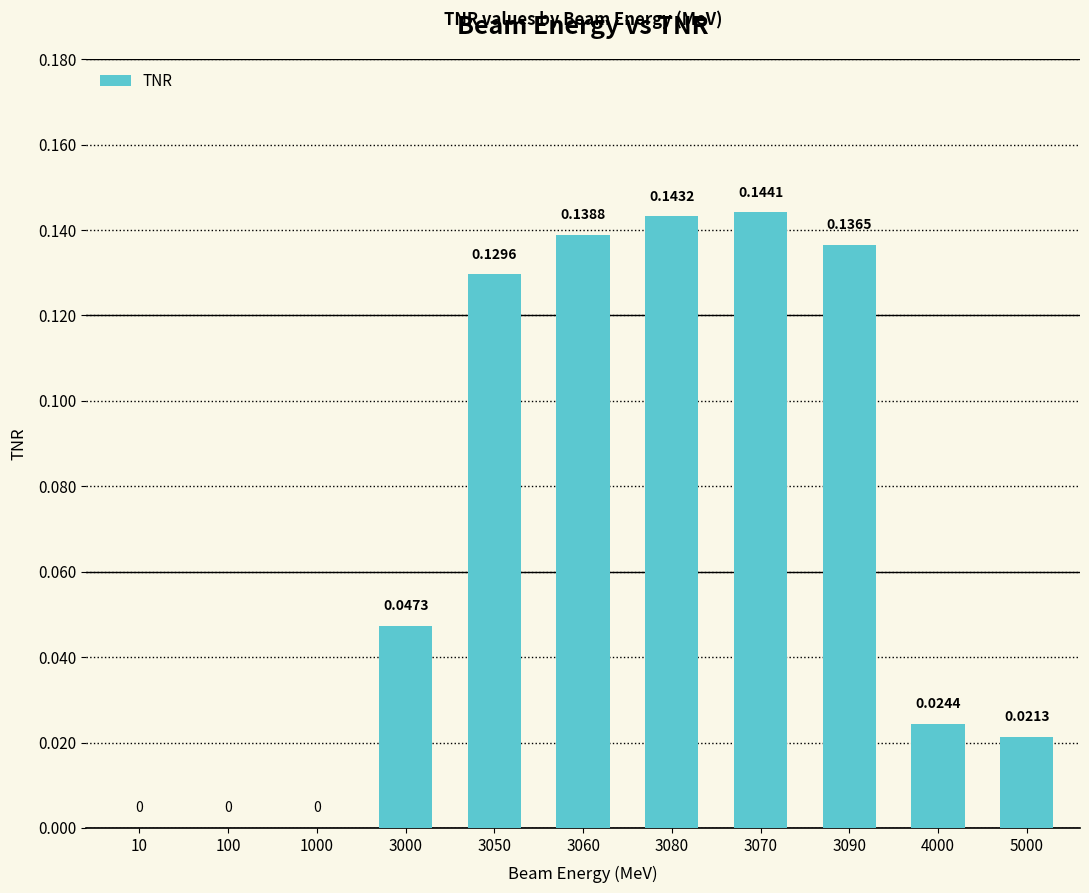

How many data points are above 0?

8